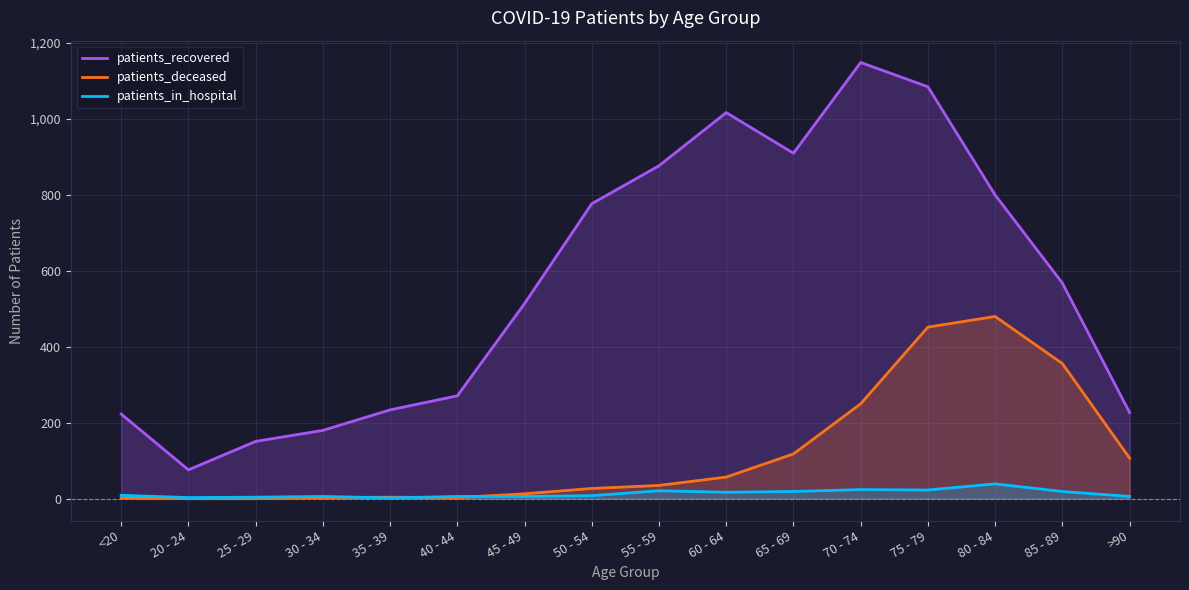

True or false: patients_recovered and patients_deceased intersect in this chart.

False